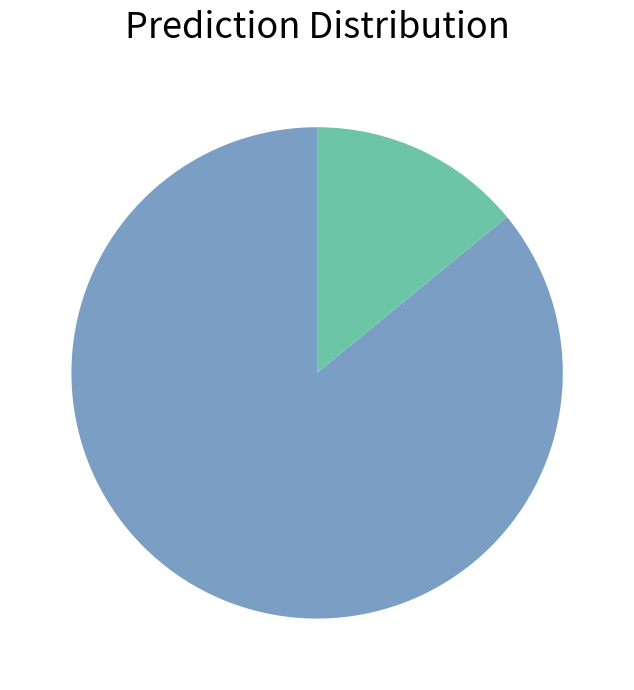

Does any single category account for the majority?

Yes